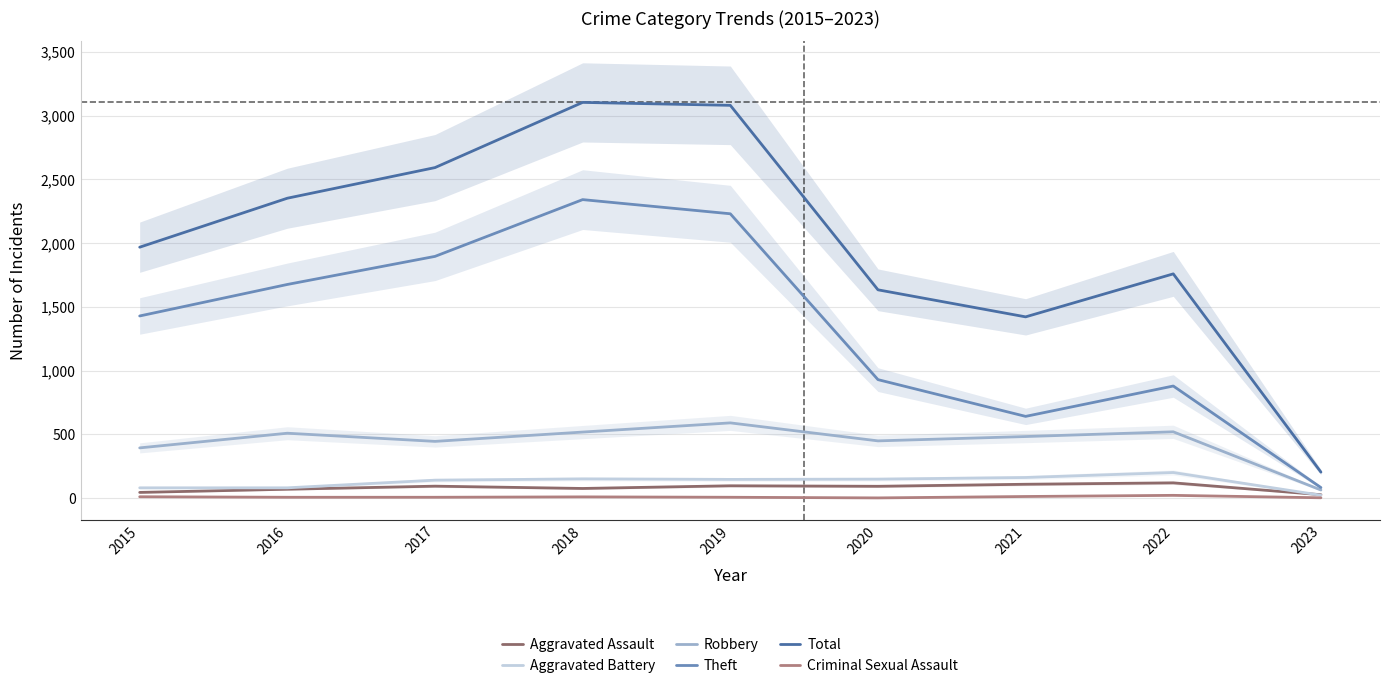

At which category is the sum across all series the highest?

2018